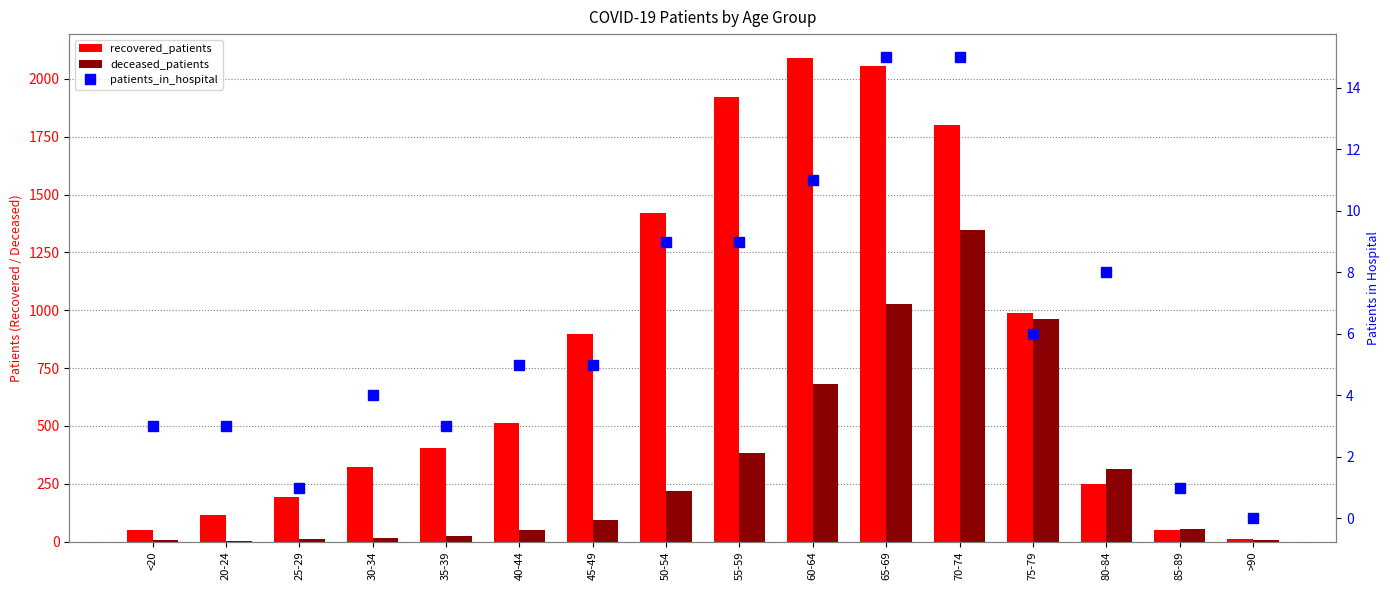

The recovered_patients series shows 2089 at 60-64. True or false?

True